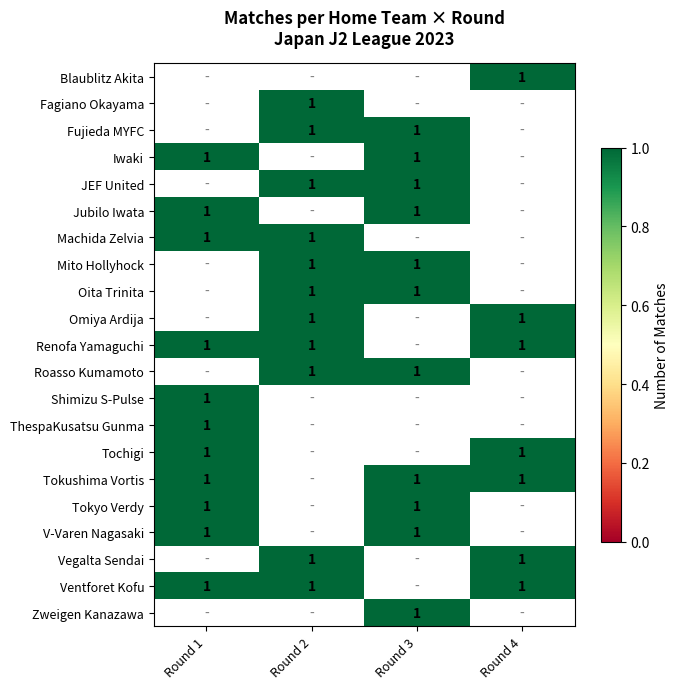

How many distinct data groups are displayed?

21